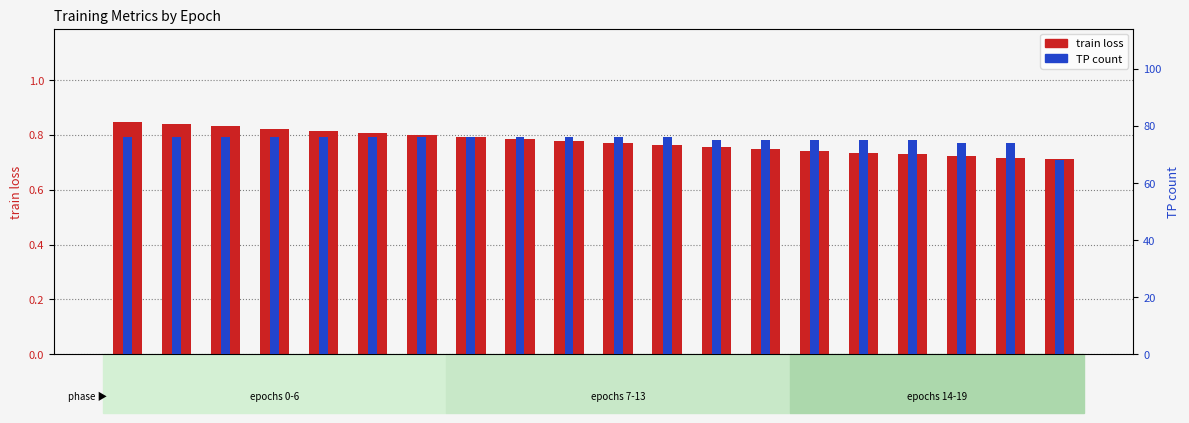

Rank the categories by train loss value from lowest to highest.

19, 18, 17, 16, 15, 14, 13, 12, 11, 10, 9, 8, 7, 6, 5, 4, 3, 2, 1, 0